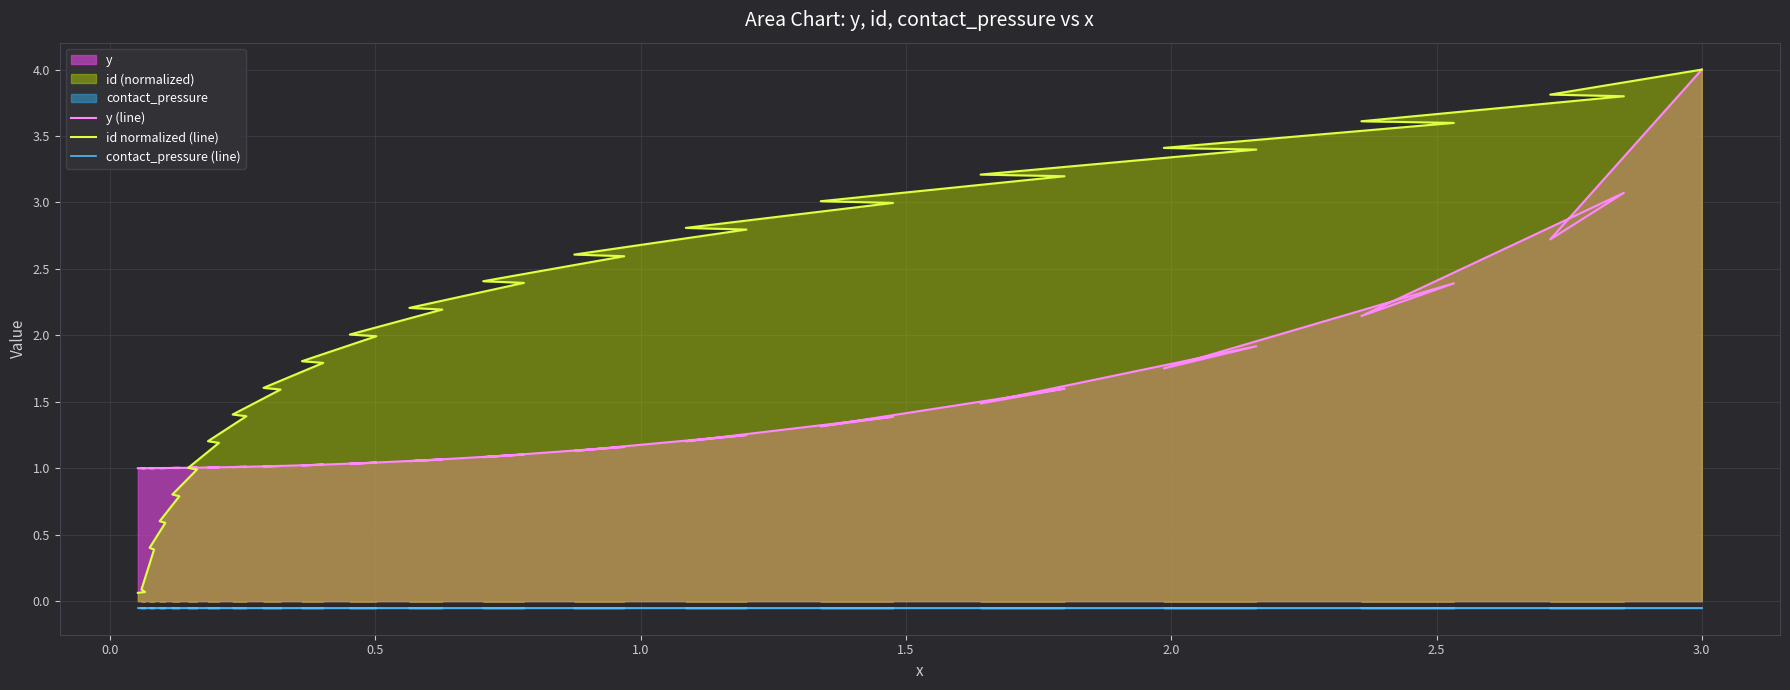

Reading left to right, what are all the values shown in this chart?

y (line): 1.0	1.0	1.0	1.0	1.0	1.0	1.0	1.0	1.0	1.0	1.0	1.0	1.0	1.0	1.0	1.0	1.0	1.0	1.0	1.0	1.0	1.1	1.1	1.1	1.1	1.2	1.1	1.3	1.2	1.4	1.3	1.6	1.5	1.9	1.8	2.4	2.1	3.1	2.7	4.0
id normalized (line): 0.1	0.1	0.1	0.4	0.4	0.6	0.6	0.8	0.8	1.0	1.0	1.2	1.2	1.4	1.4	1.6	1.6	1.8	1.8	2.0	2.0	2.2	2.2	2.4	2.4	2.6	2.6	2.8	2.8	3.0	3.0	3.2	3.2	3.4	3.4	3.6	3.6	3.8	3.8	4.0
contact_pressure (line): -0.1	-0.1	-0.1	-0.1	-0.1	-0.1	-0.1	-0.1	-0.1	-0.1	-0.1	-0.1	-0.1	-0.1	-0.1	-0.1	-0.1	-0.1	-0.1	-0.1	-0.1	-0.1	-0.1	-0.1	-0.1	-0.1	-0.1	-0.1	-0.1	-0.1	-0.1	-0.1	-0.1	-0.1	-0.1	-0.1	-0.1	-0.1	-0.1	-0.1